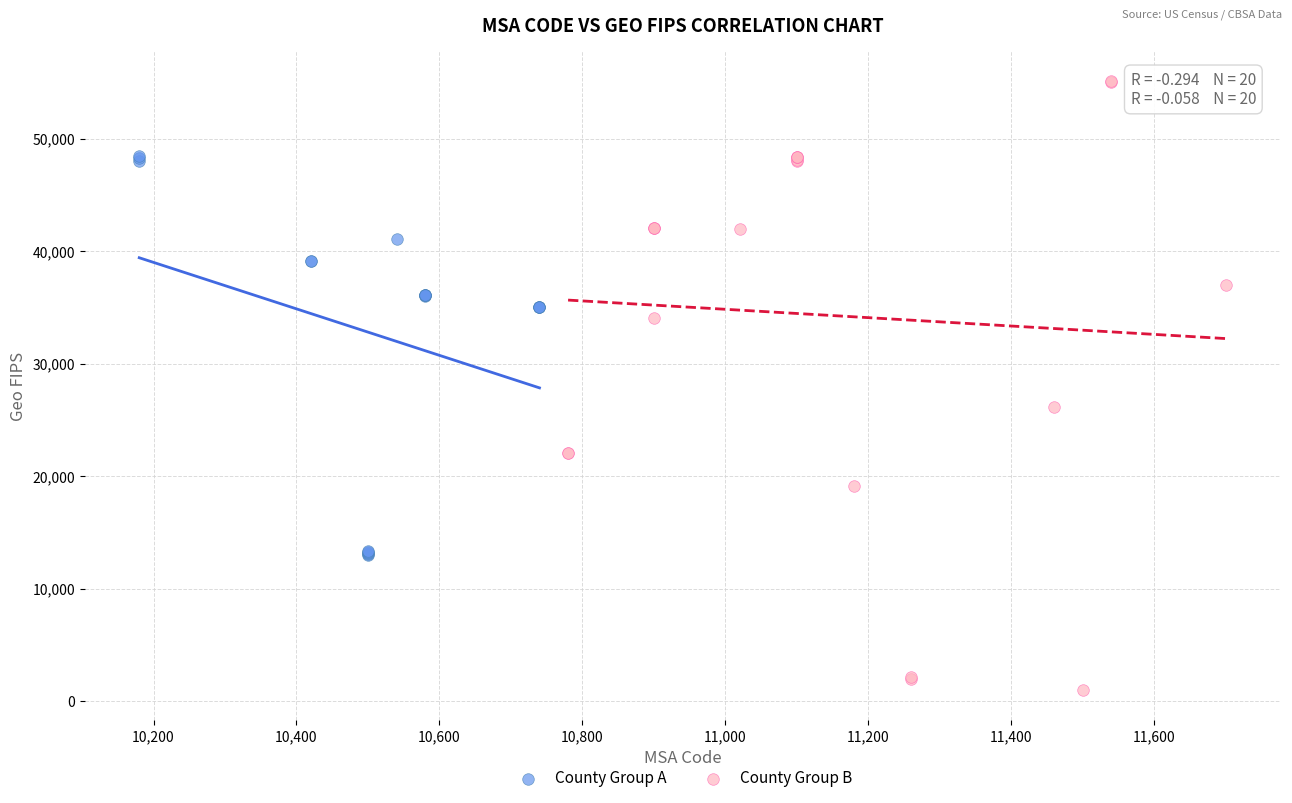

Which series has the largest Y range (max minus min)?

County Group B